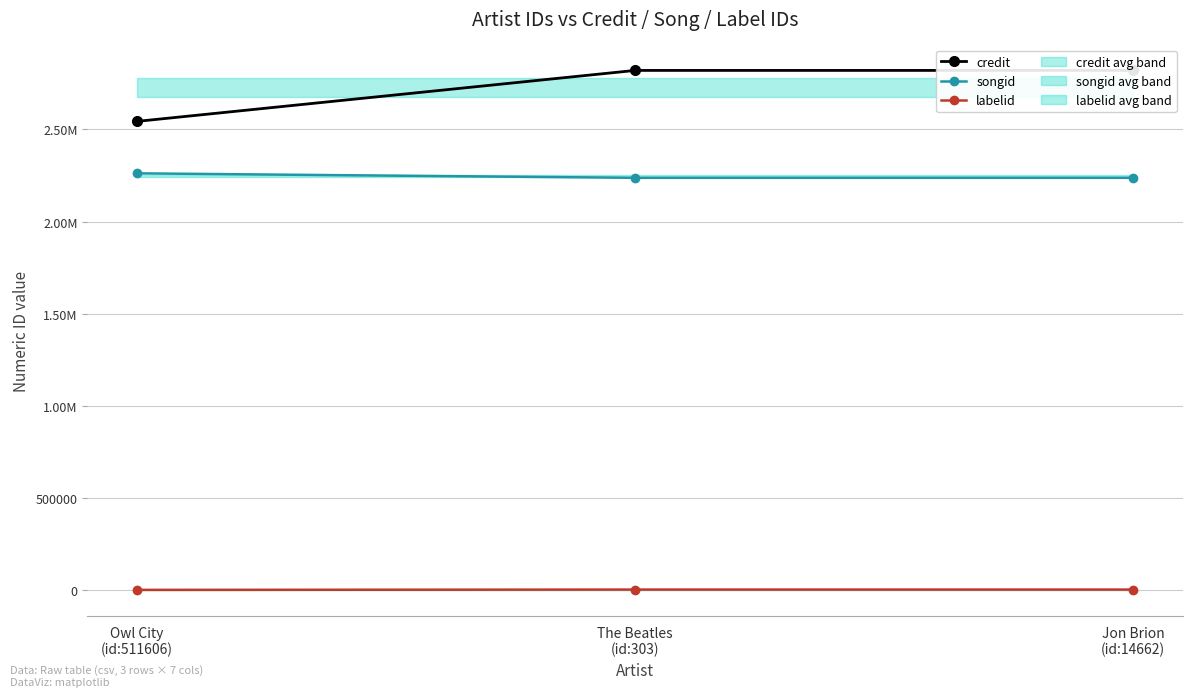

Which series changed the most between Owl City
(id:511606) and The Beatles
(id:303)?

credit